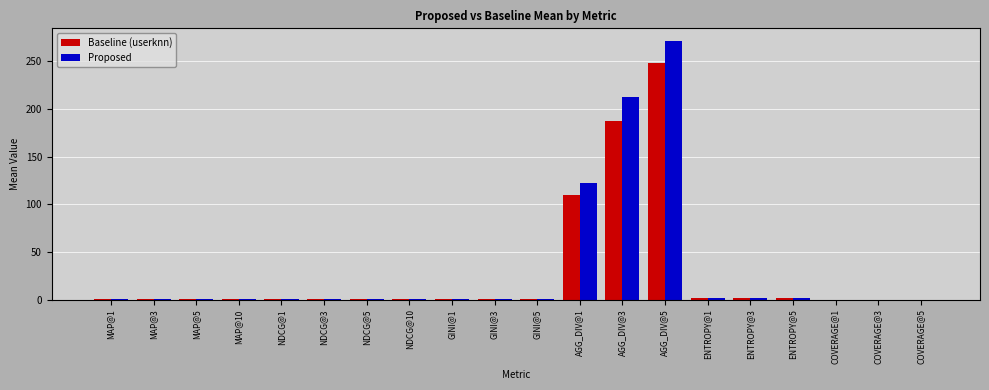

Where is Baseline (userknn) nearest to the value 124?

AGG_DIV@1